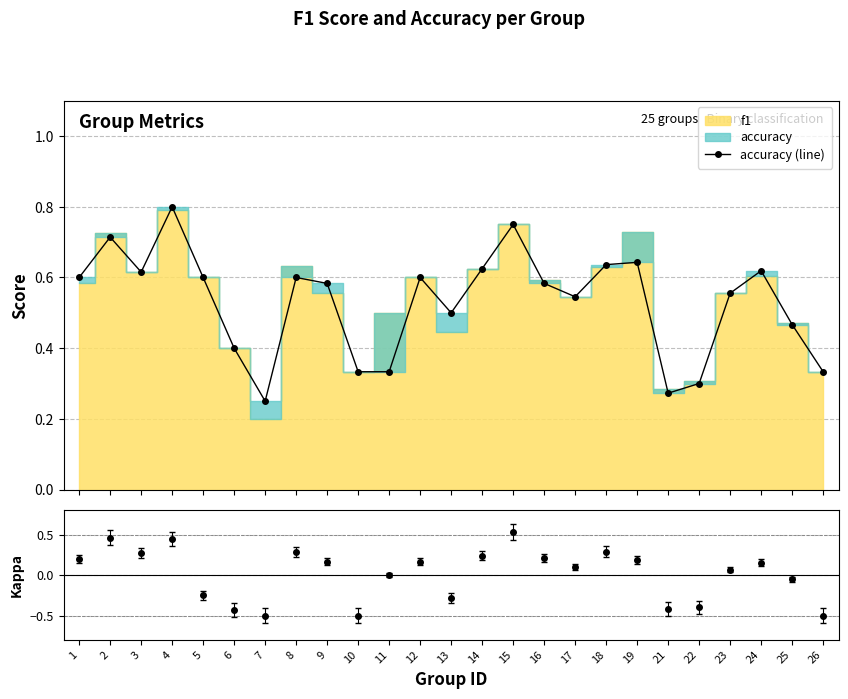

Where is the first local maximum?

2